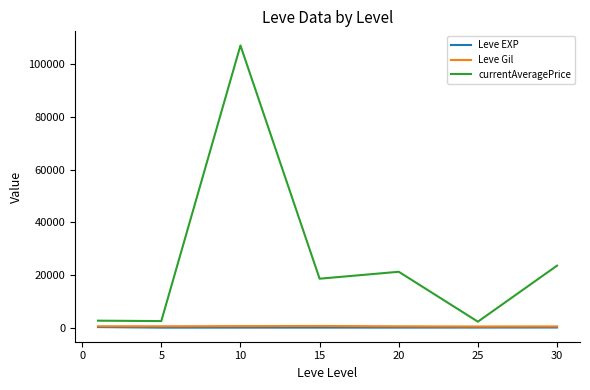

Which series has the largest total across all categories?

currentAveragePrice